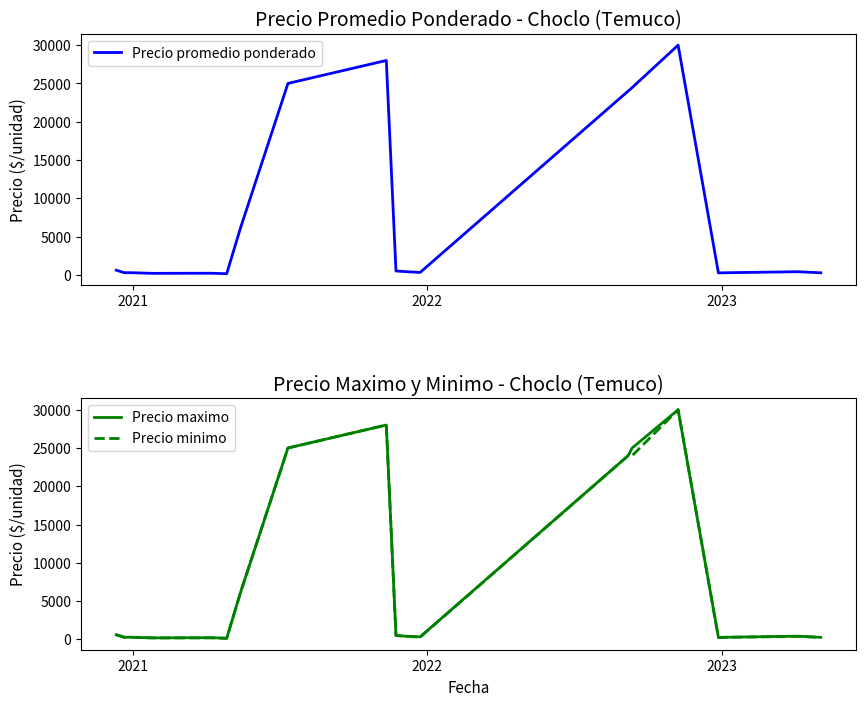

What is the maximum value for Precio promedio ponderado?

30000.0